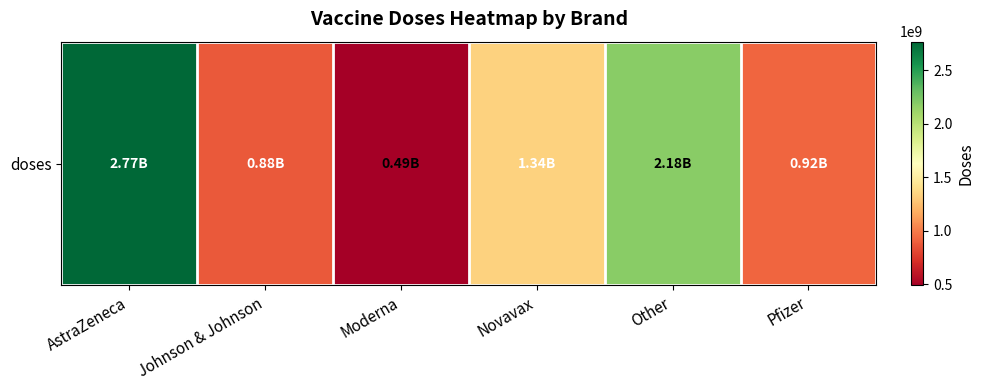

Reading left to right, extract all data points from this chart.

2768200000	878000000	490500000	1337700000	2182000000	923100075